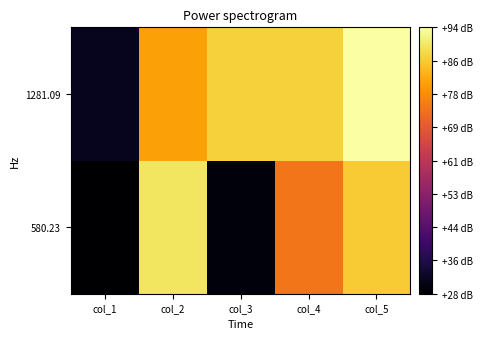

At how many categories does at least one series exceed 80?

4